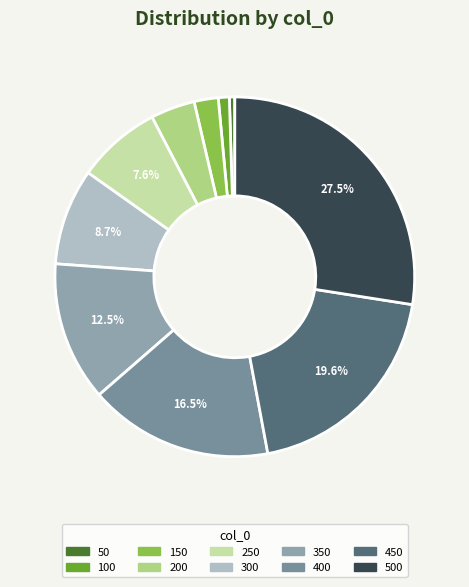

What is the smallest slice in the pie chart?

50